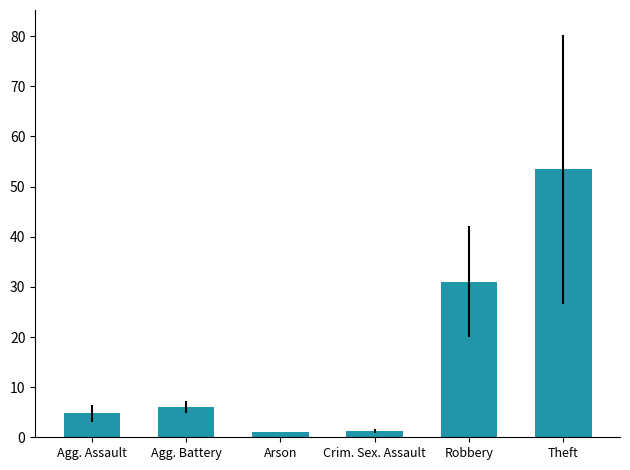

What is the change in value from Agg. Assault to Crim. Sex. Assault?

-3.5